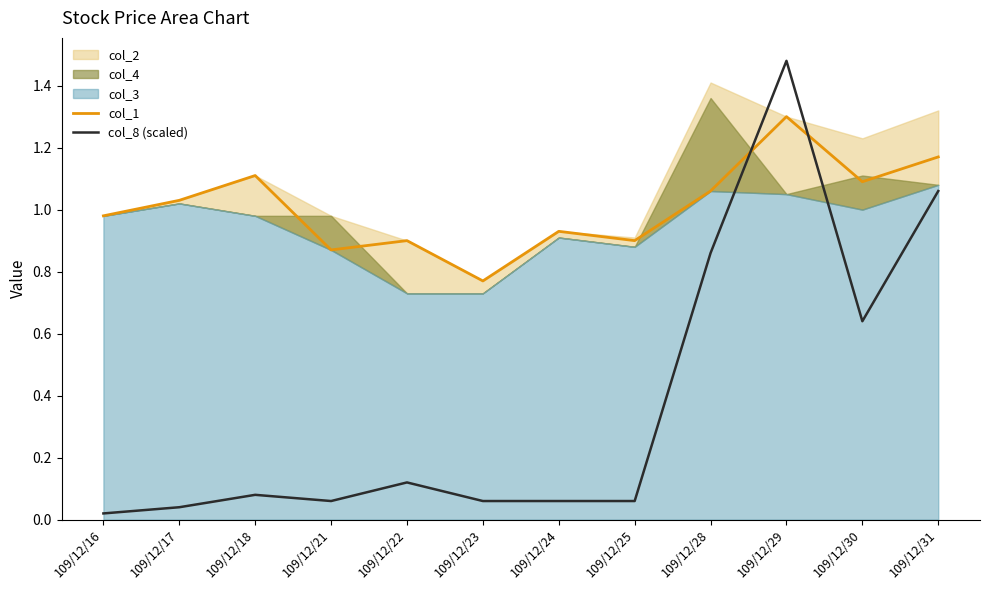

How many interior local peaks does the col_1 series have?

4